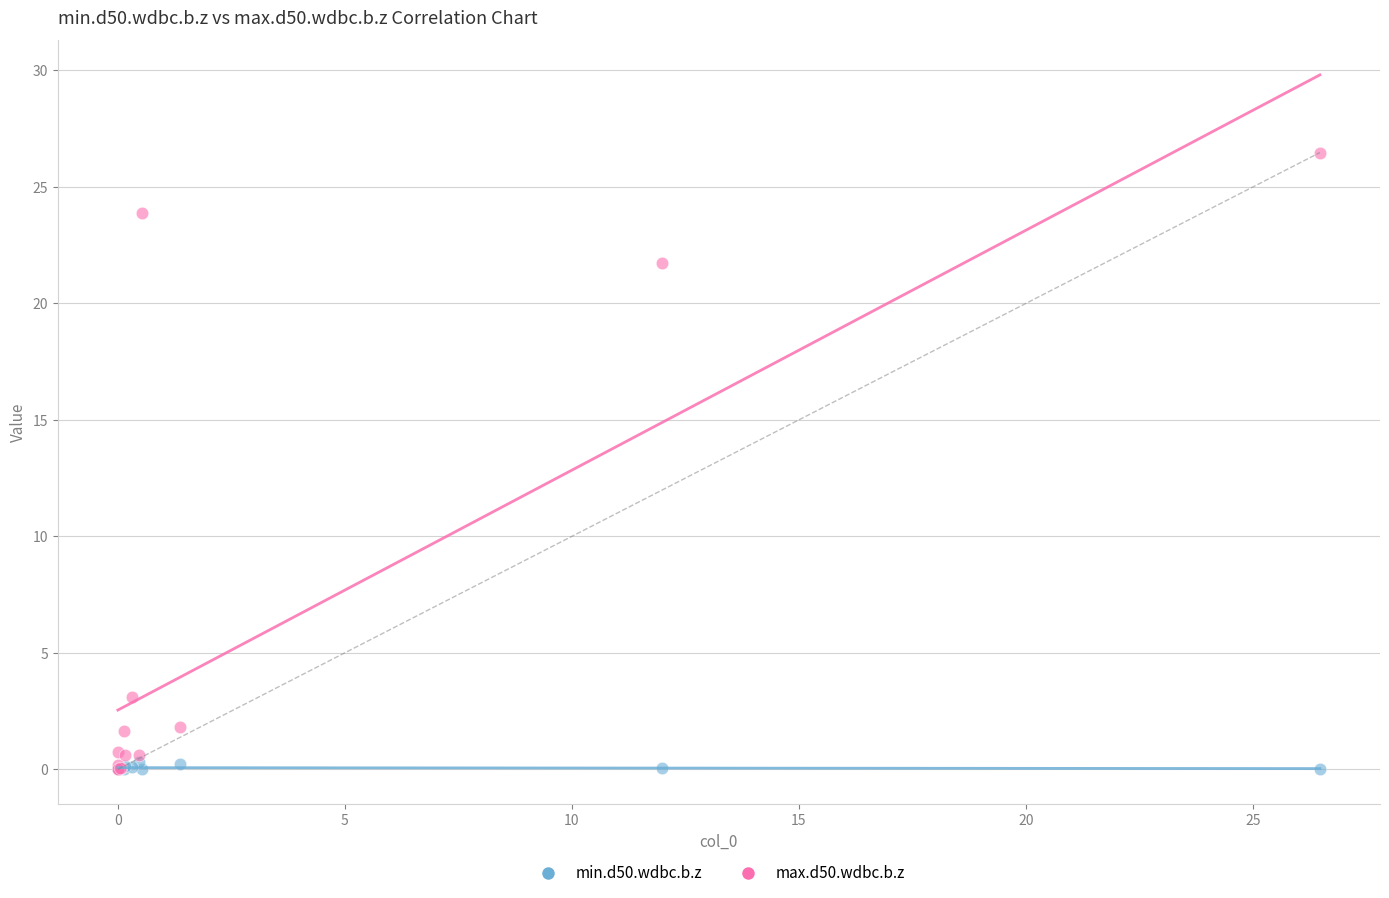

Across all series, what Y value is closest to 13?

21.7